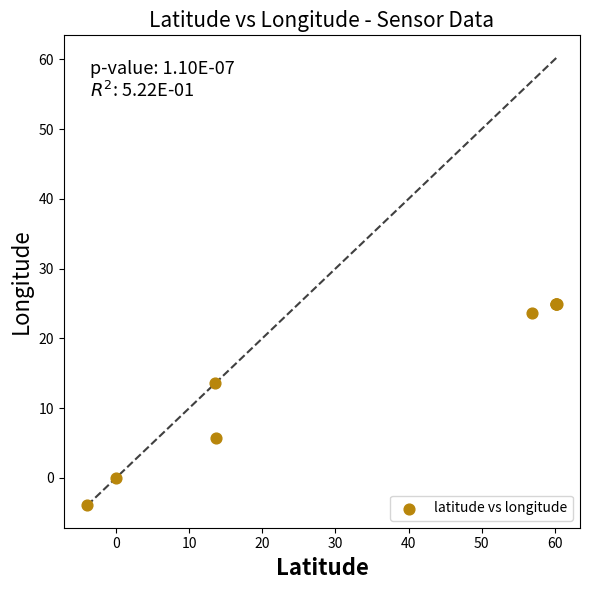

What Y value in the scatter plot is closest to 10?

13.5